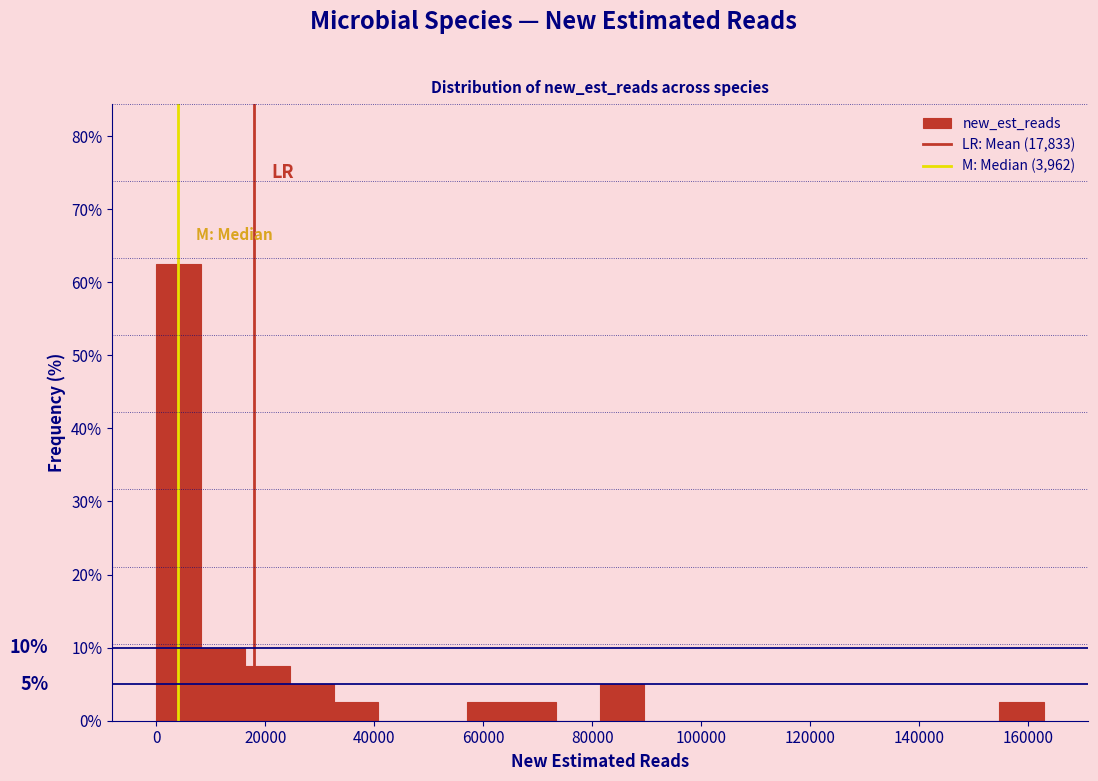

Which range on the x-axis has the tallest bar?

0 to 8000